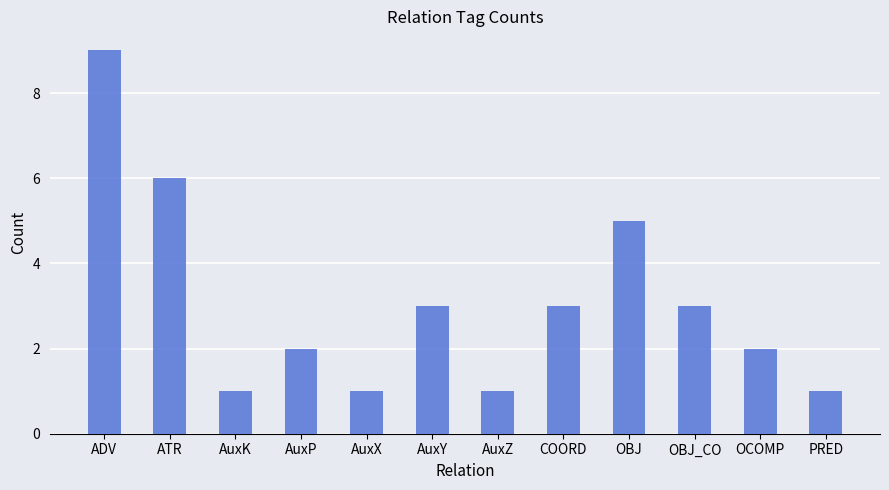

Approximately how many times larger is the value at OBJ_CO compared to ATR?

0.5